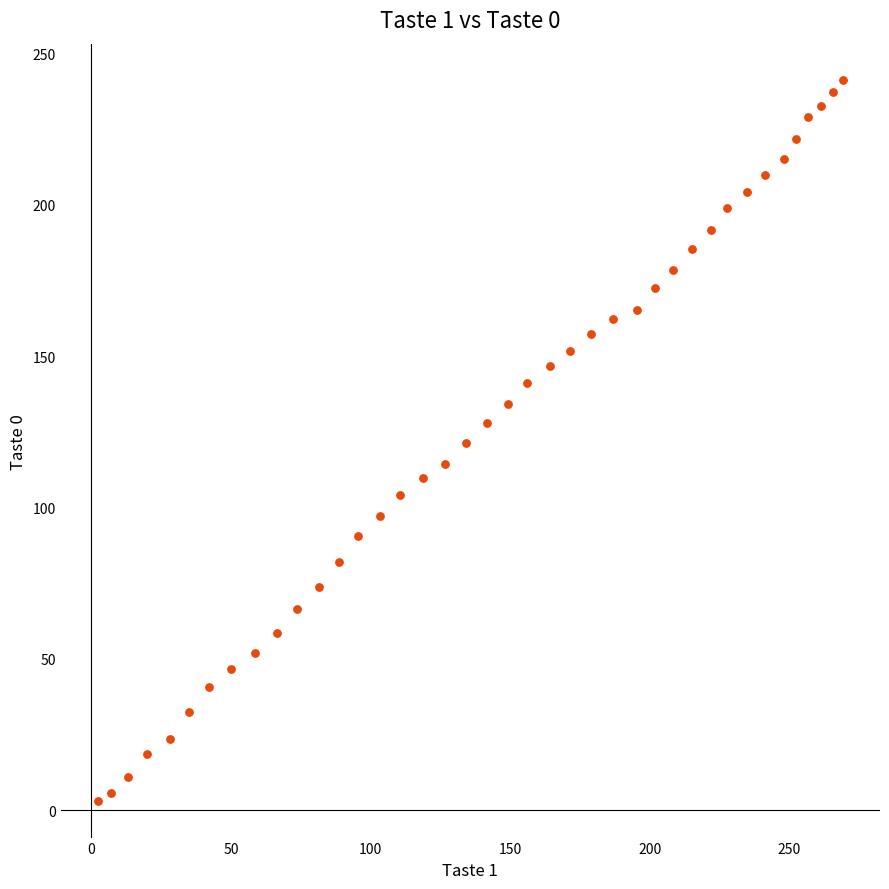

What is the range of Y values (max minus min)?

238.6